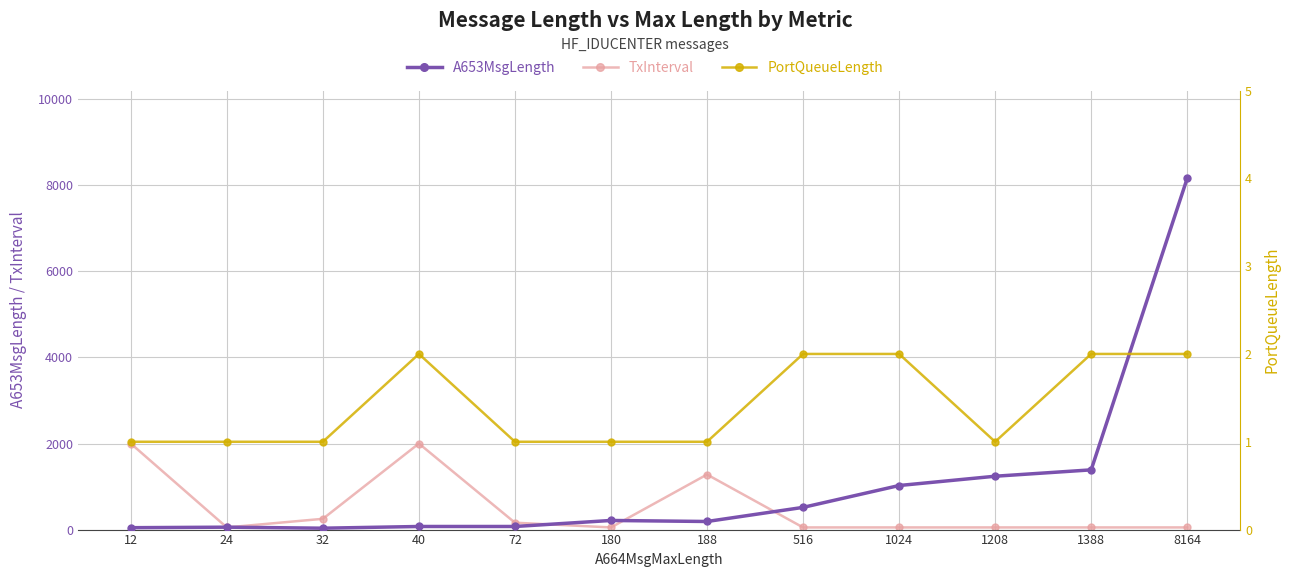

What is the difference between the A653MsgLength values at 24 and 1388?

1332